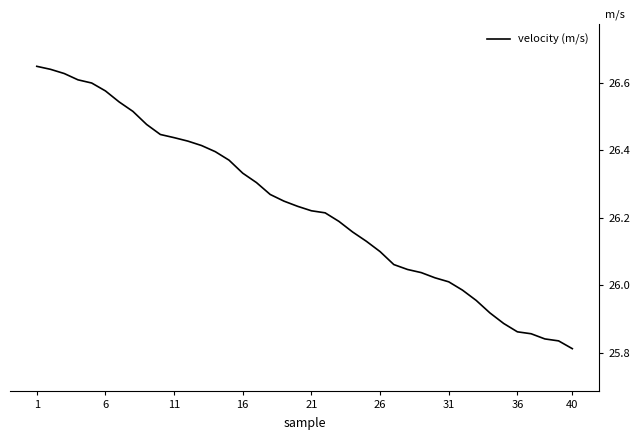

What is the difference between the maximum and minimum values?

0.8